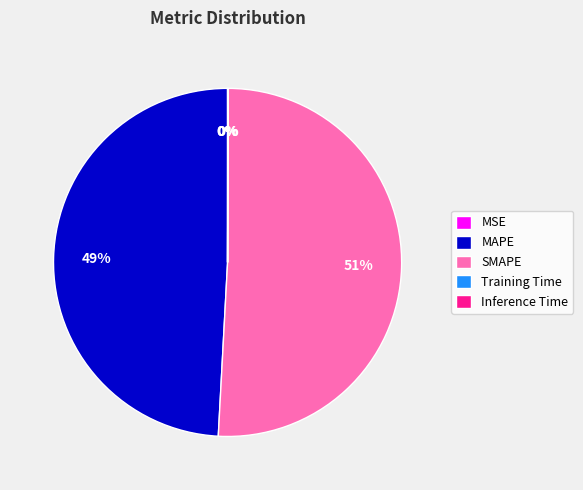

Which category accounts for the majority?

SMAPE